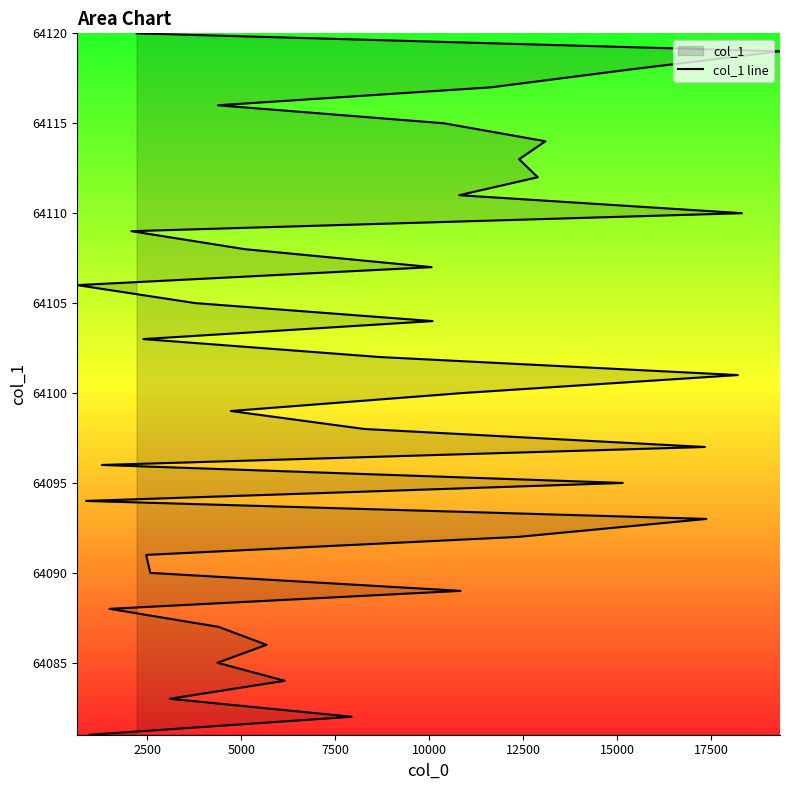

What is the maximum value shown in the chart?

64120